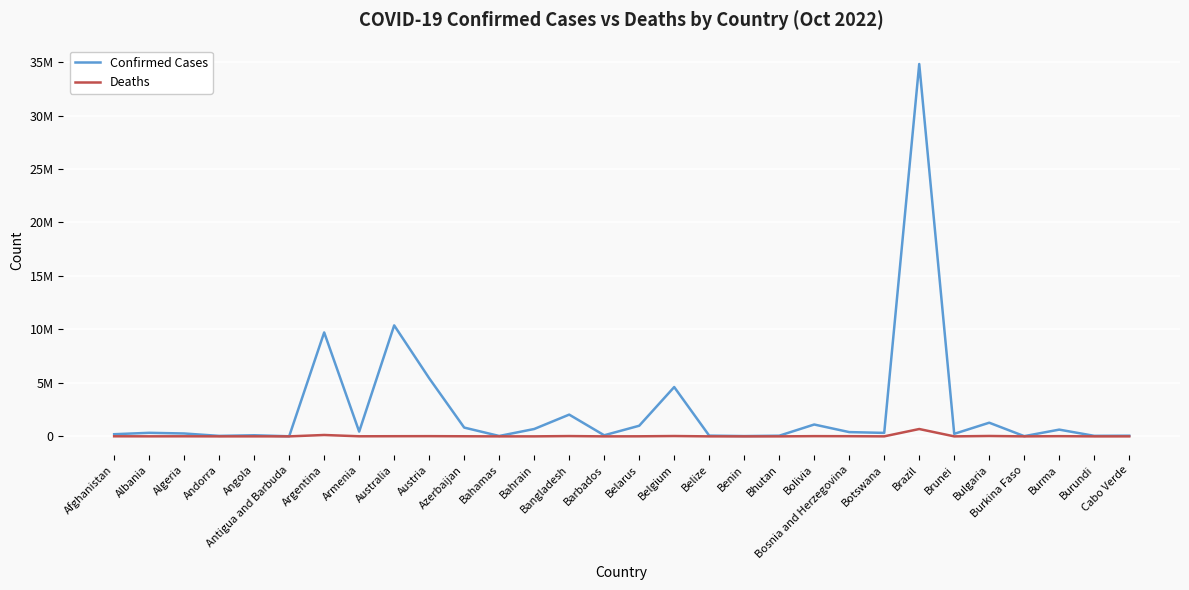

What is the highest value of the Confirmed Cases series?

34815258